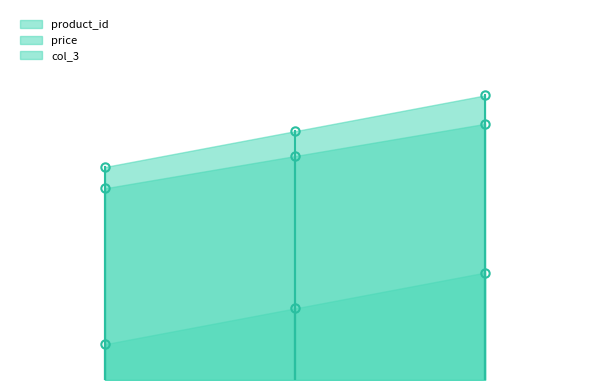

Rank the series at 1.0 from highest to lowest value.

price, col_3, product_id